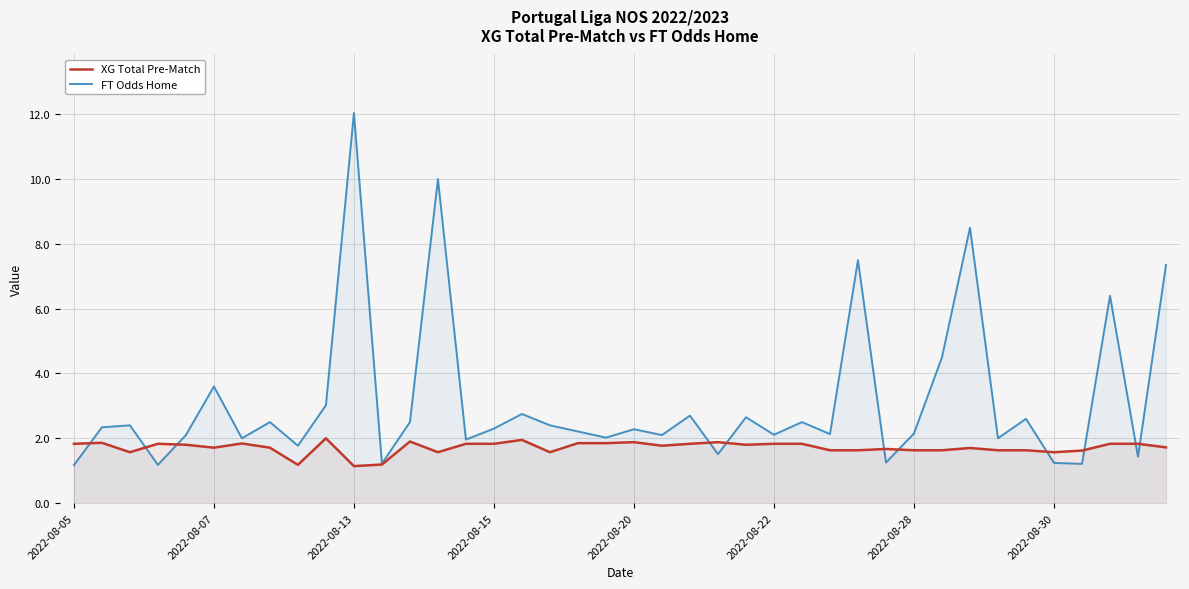

How many values in the FT Odds Home series exceed 2?

28